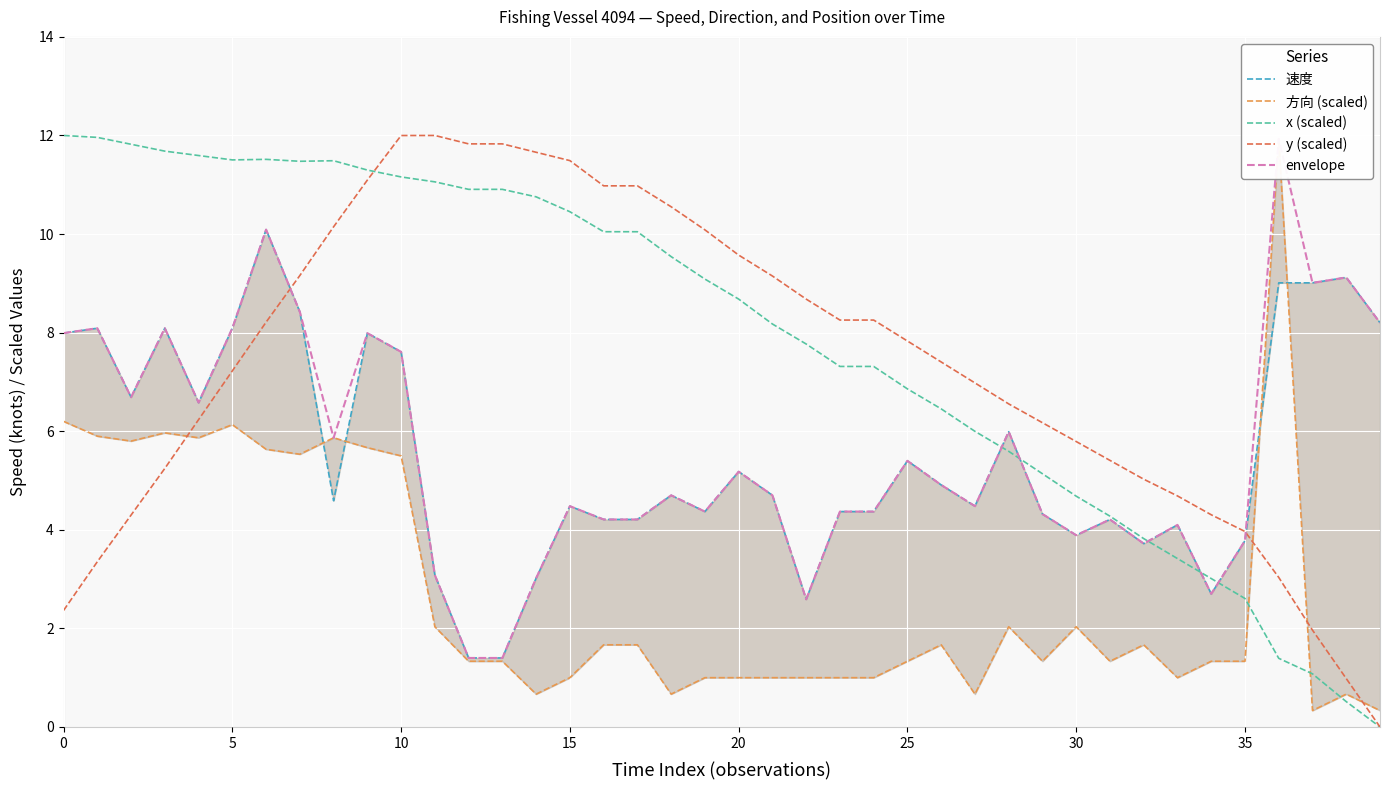

What are all the series names shown in the legend?

速度, 方向 (scaled), x (scaled), y (scaled), envelope